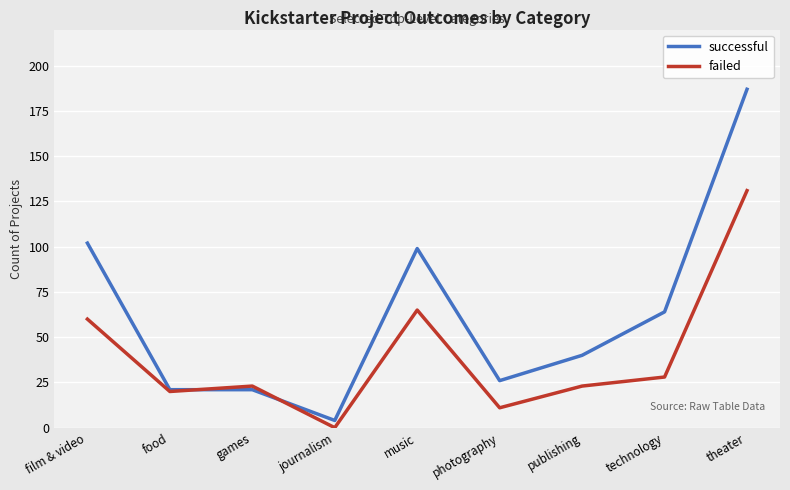

The failed series shows 31 at food. True or false?

False